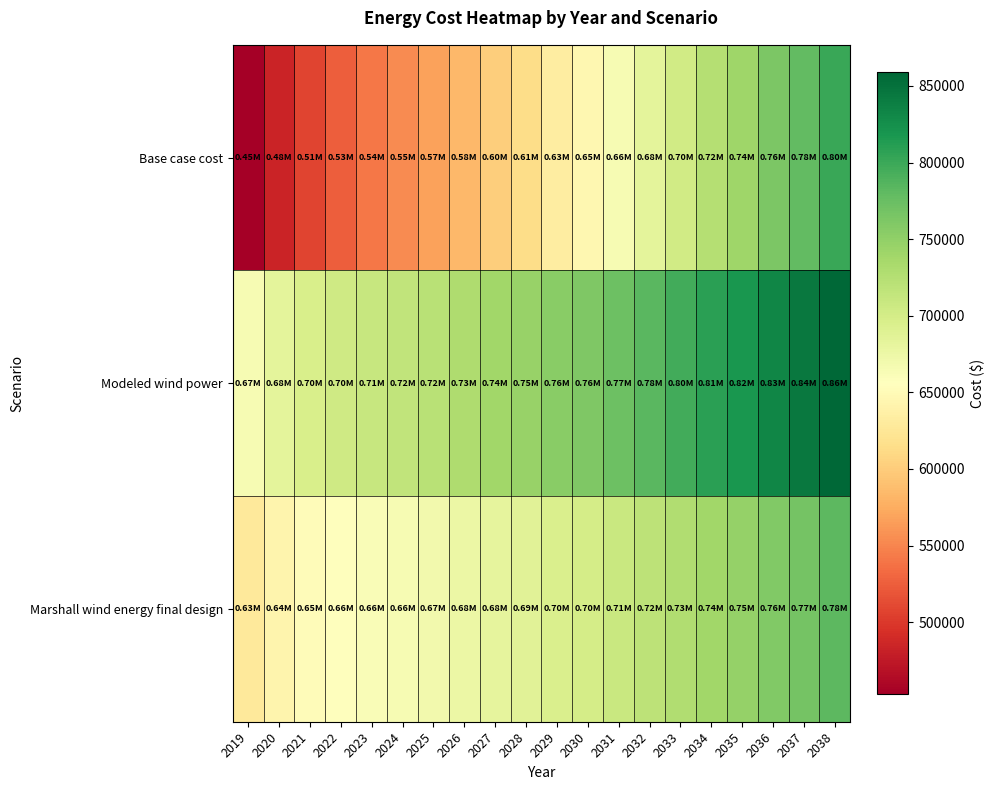

Which series has the widest spread of values?

Base case cost